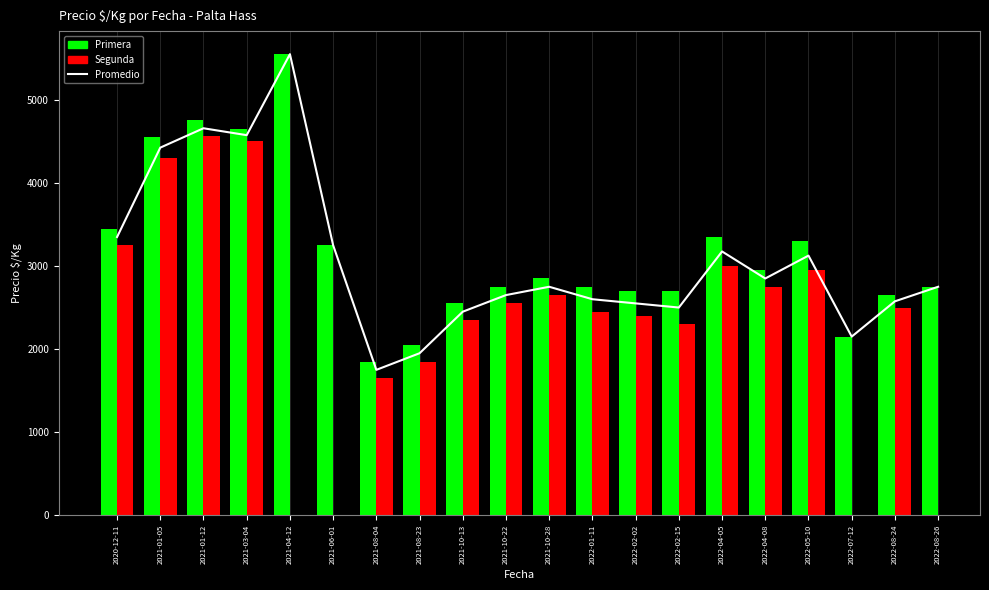

What is the difference between the Primera values at 2021-04-12 and 2022-01-11?

2800